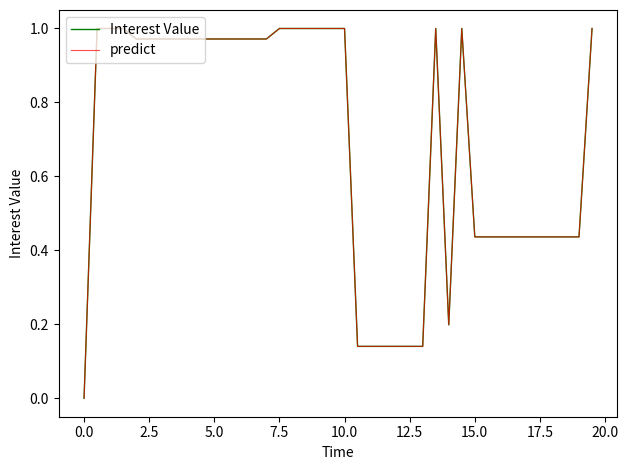

Does the chart display data point markers on the line(s)?

No